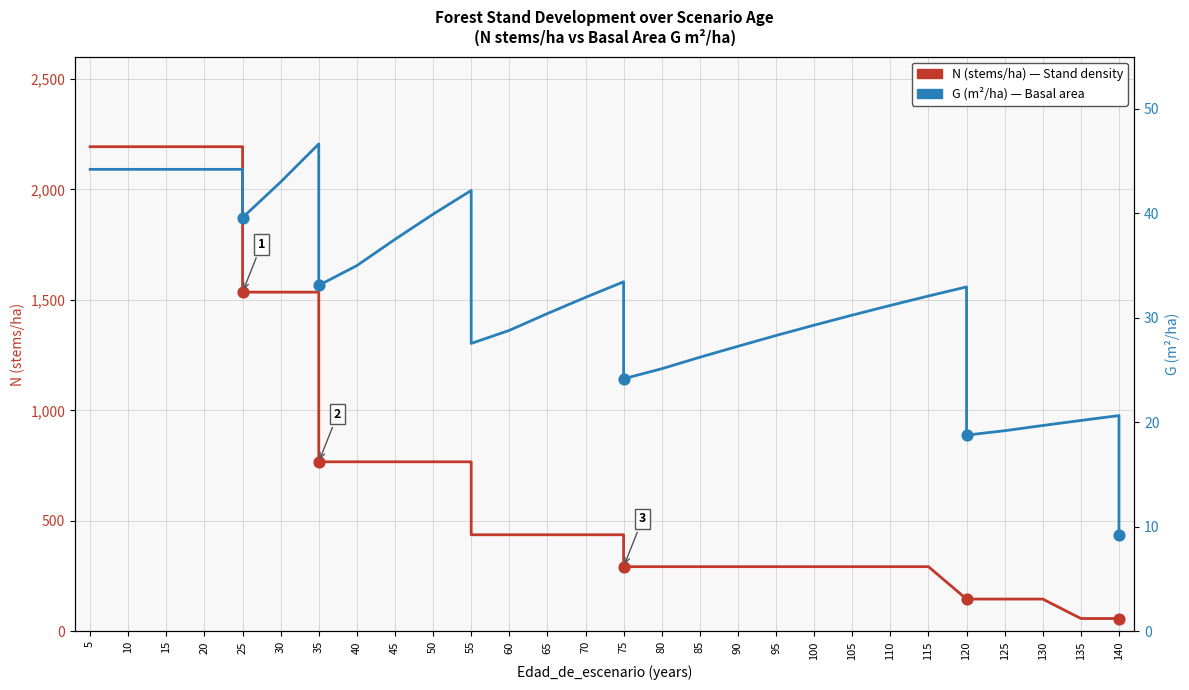

Which series has the largest total across all categories?

N (stems/ha)